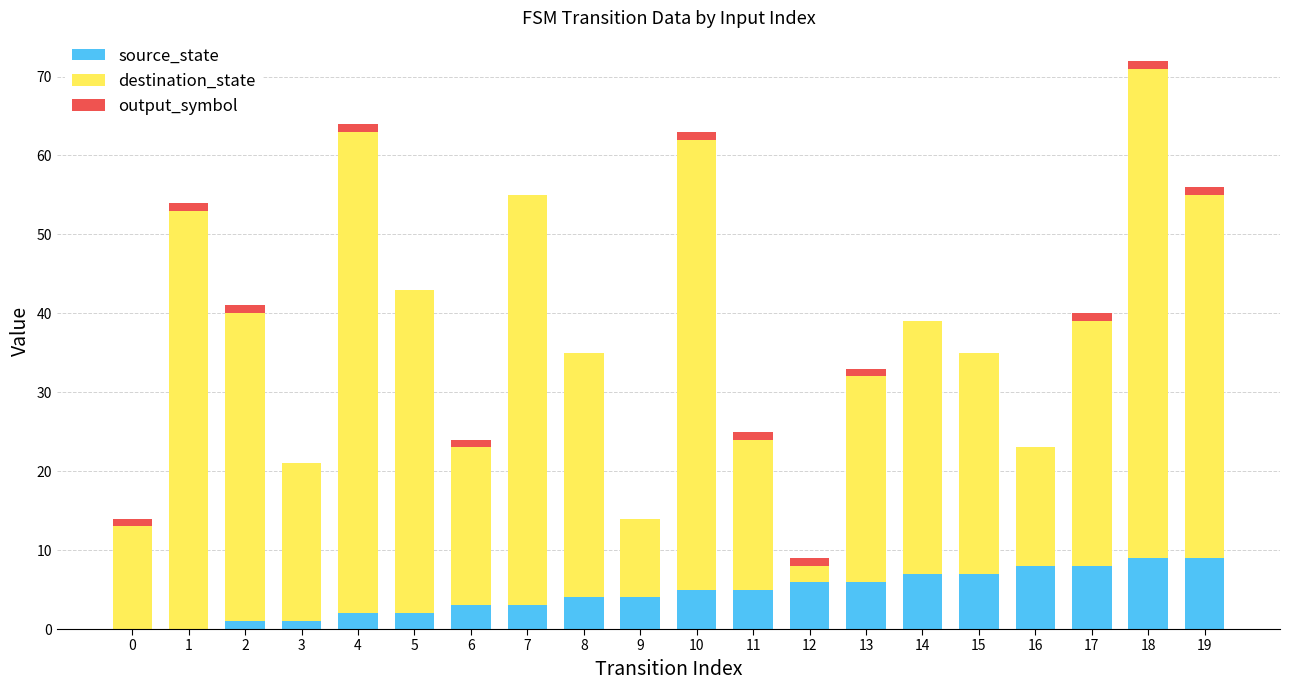

The value of source_state at 18 is 9. True or false?

True